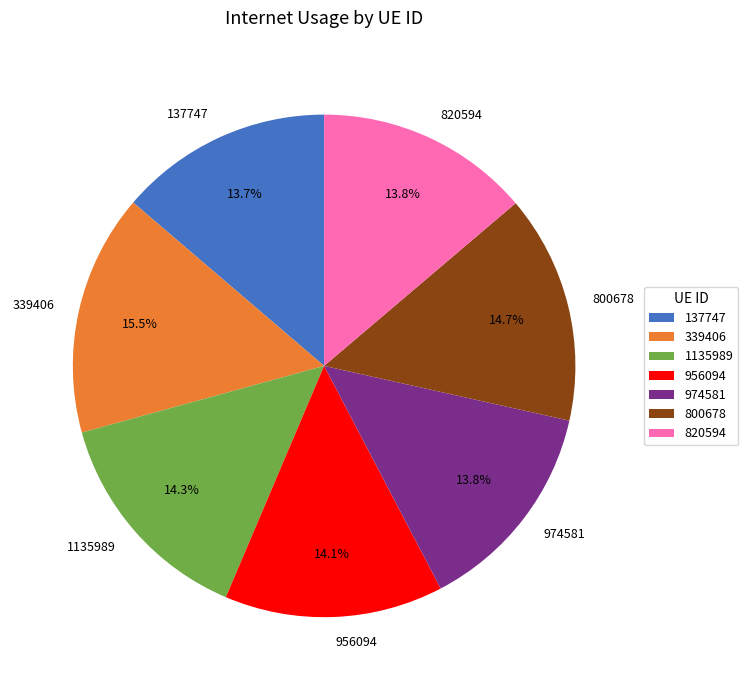

Count the number of slices in the pie.

7